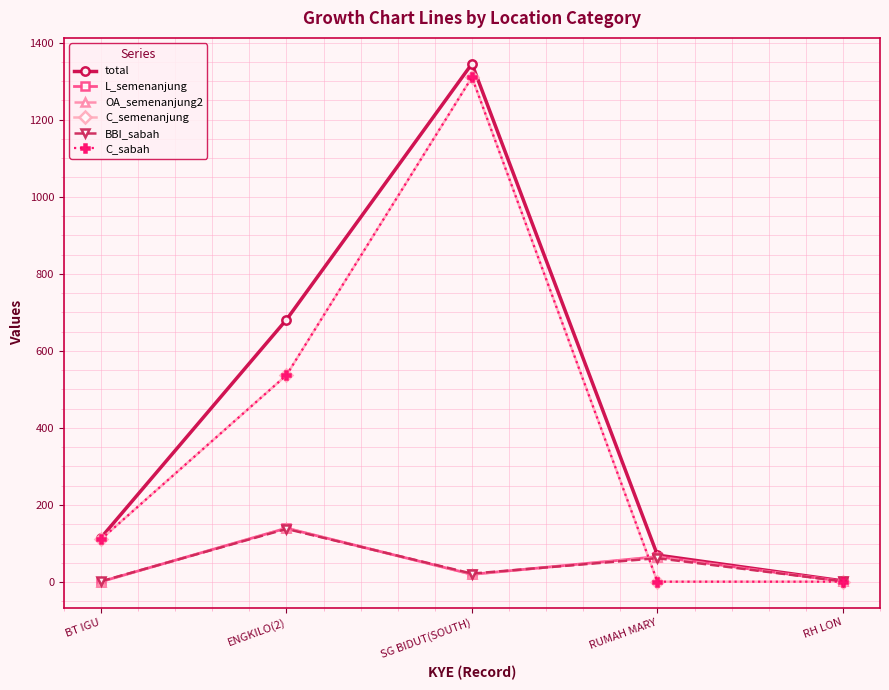

What is the difference between the maximum and second lowest values in the C_sabah series?

1309